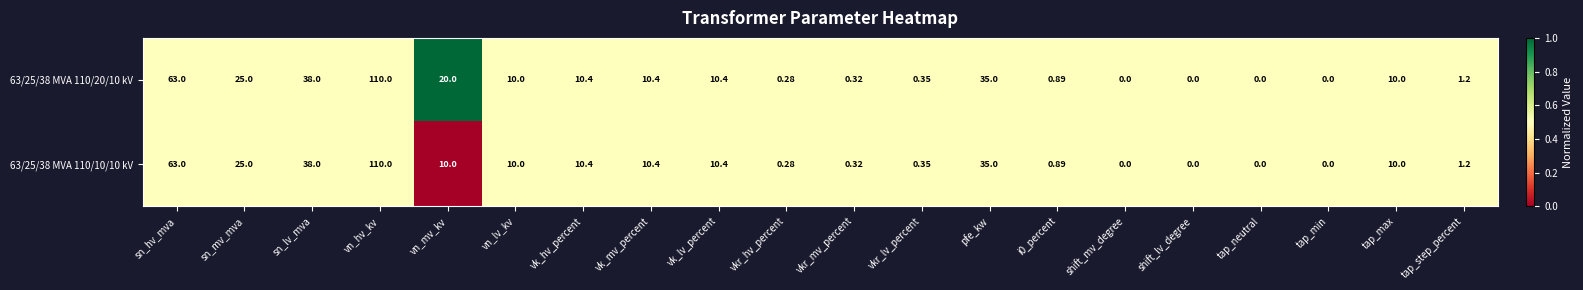

How many values in 63/25/38 MVA 110/20/10 kV are above zero?

16